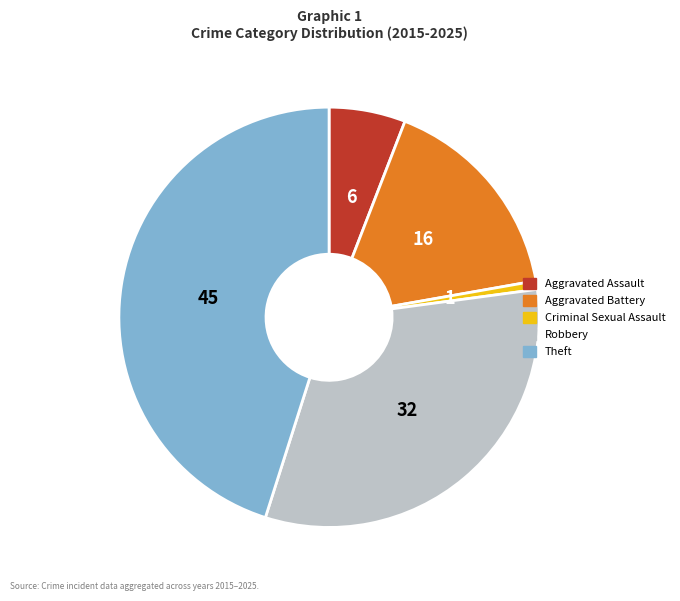

Between Aggravated Assault and Theft, which is larger?

Theft